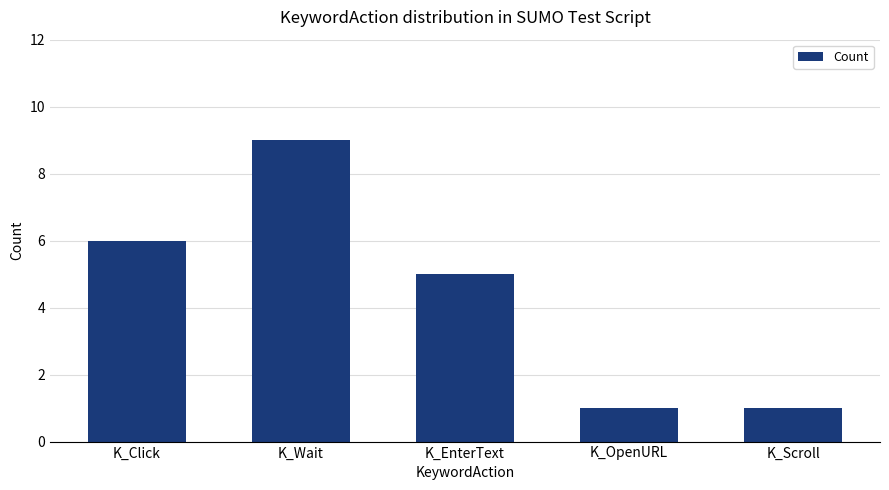

At which label is the value closest to 5?

K_EnterText